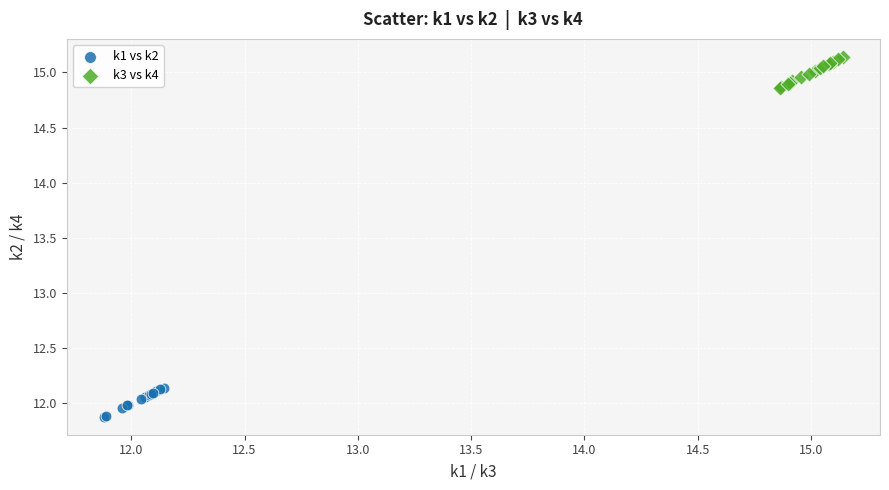

What are all the series names shown in the legend?

k1 vs k2, k3 vs k4